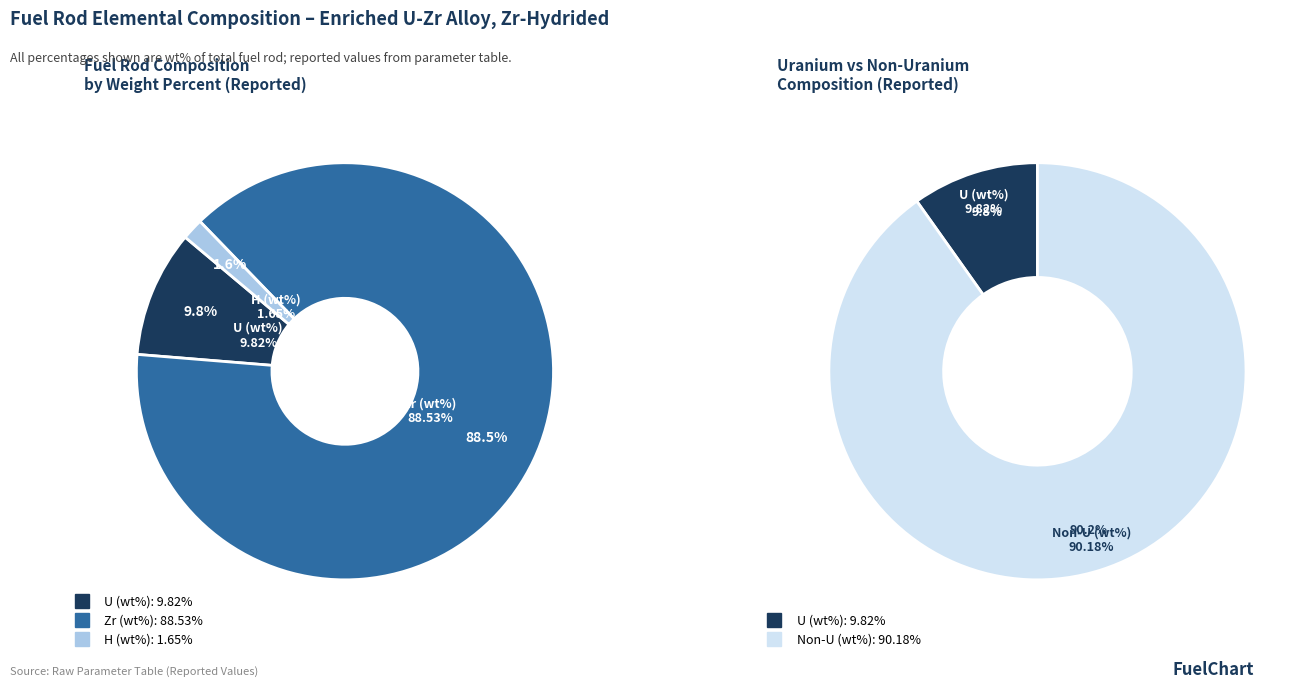

How many slices are in this pie chart?

3